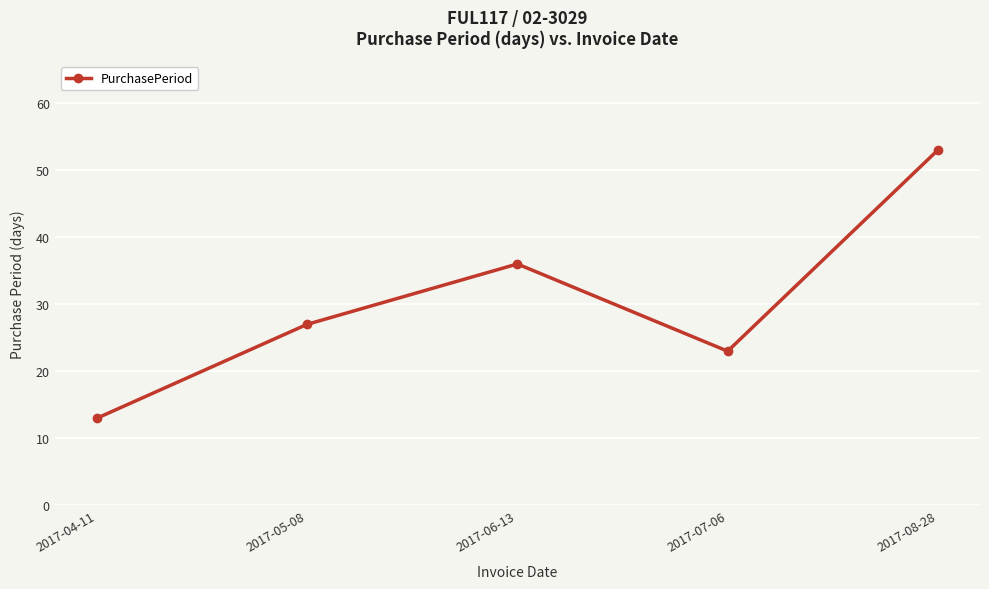

Where is the first local minimum?

2017-07-06